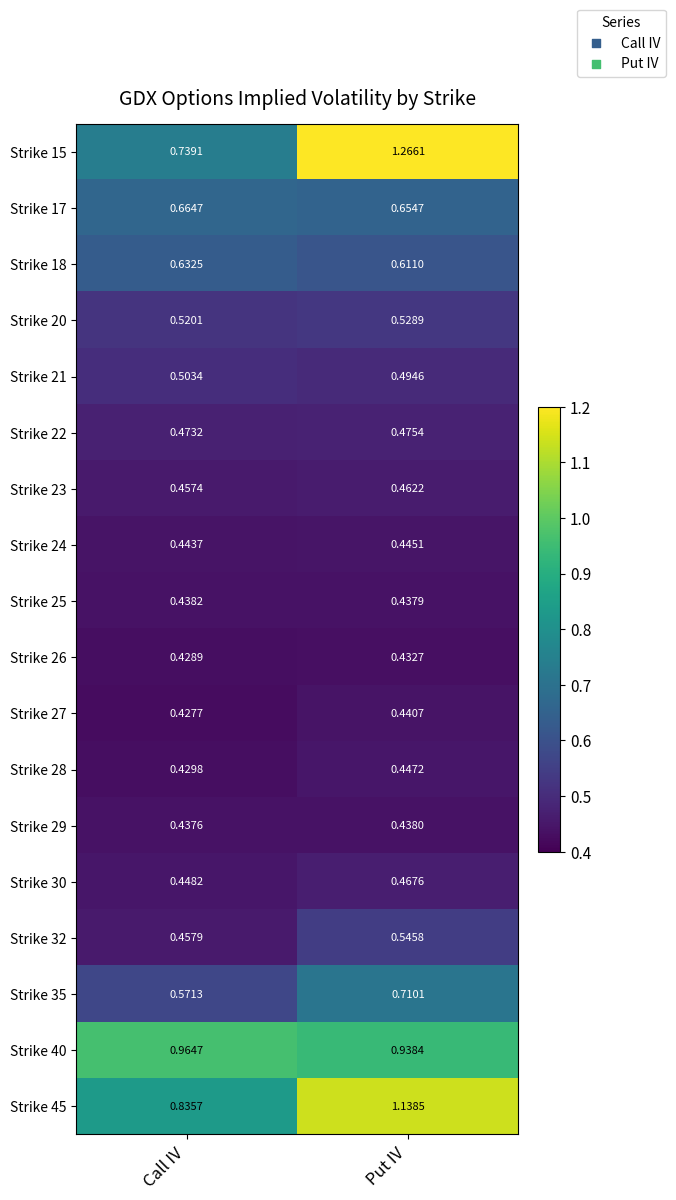

Rank the series by their maximum value, from highest to lowest.

Strike 15, Strike 45, Strike 40, Strike 35, Strike 17, Strike 18, Strike 32, Strike 20, Strike 21, Strike 22, Strike 30, Strike 23, Strike 28, Strike 24, Strike 27, Strike 25, Strike 29, Strike 26